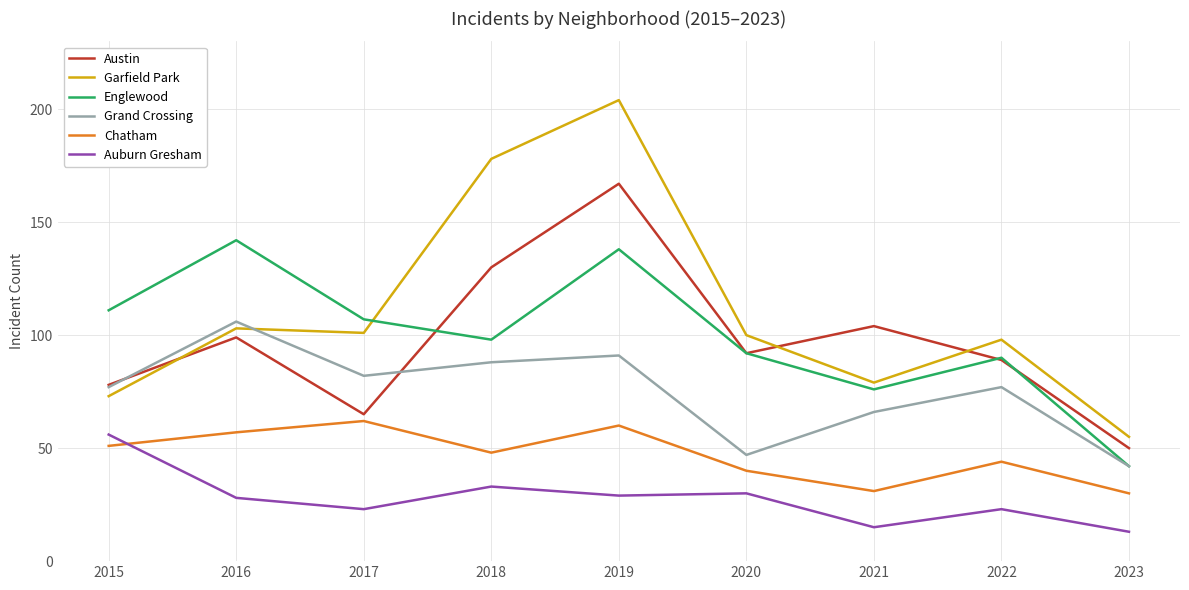

How many lines are shown in the chart?

6